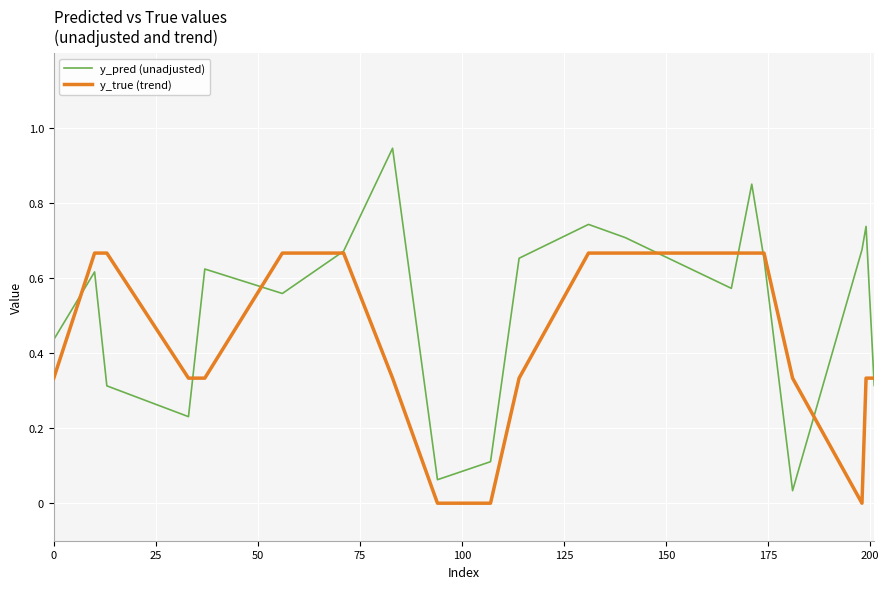

Which series has the largest total across all categories?

y_pred (unadjusted)